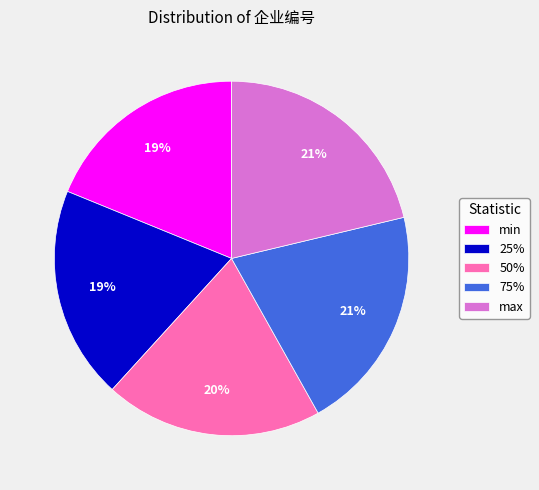

To the nearest percent, what portion does 25% represent?

19%